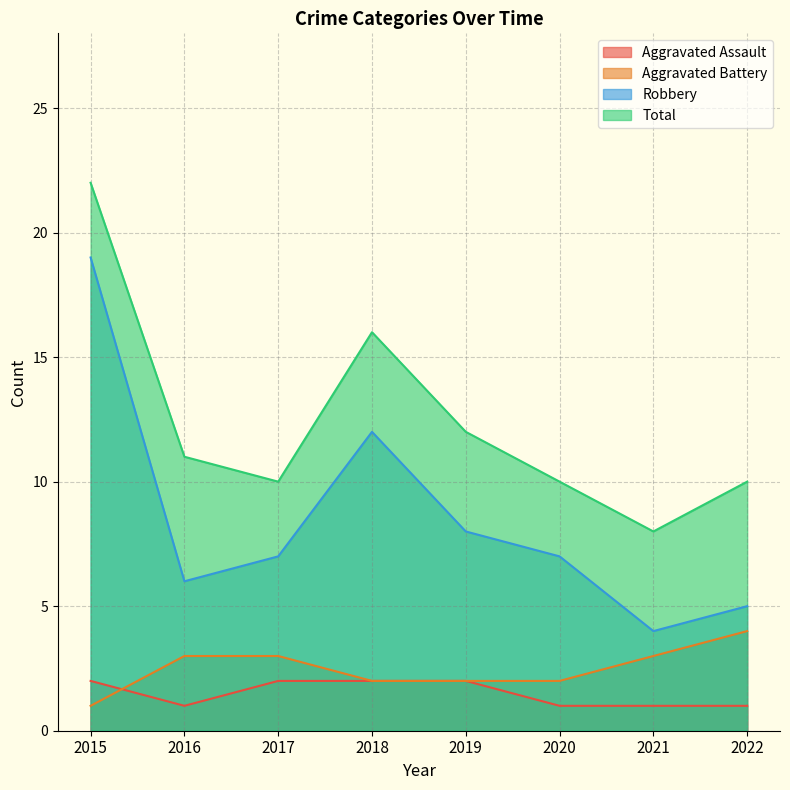

Is the value of Aggravated Assault at 2021 greater than the value of Aggravated Battery at 2021?

No